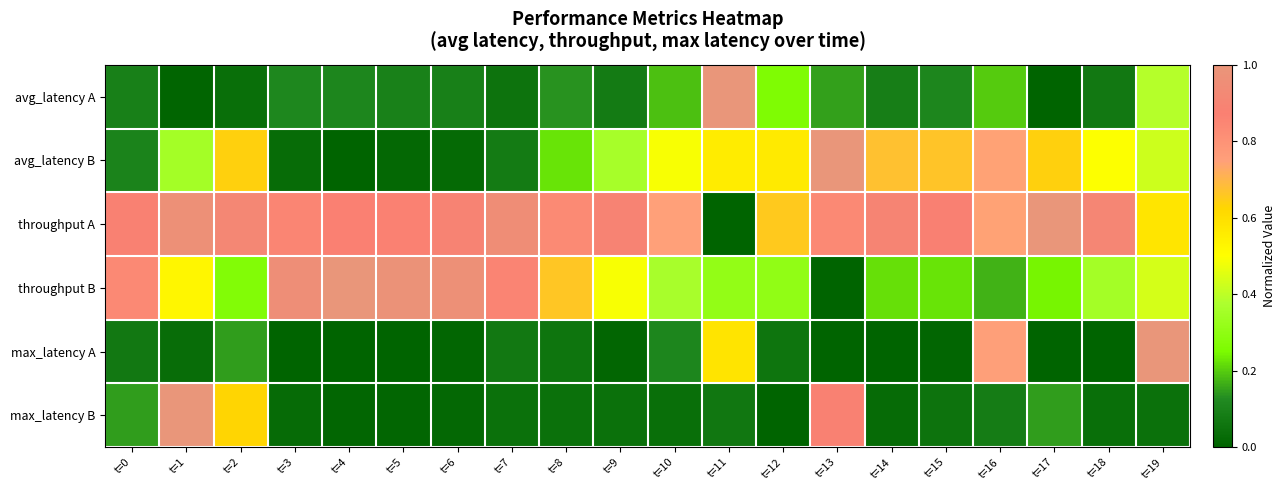

What is the difference between the highest and lowest values at t=1?

1.0